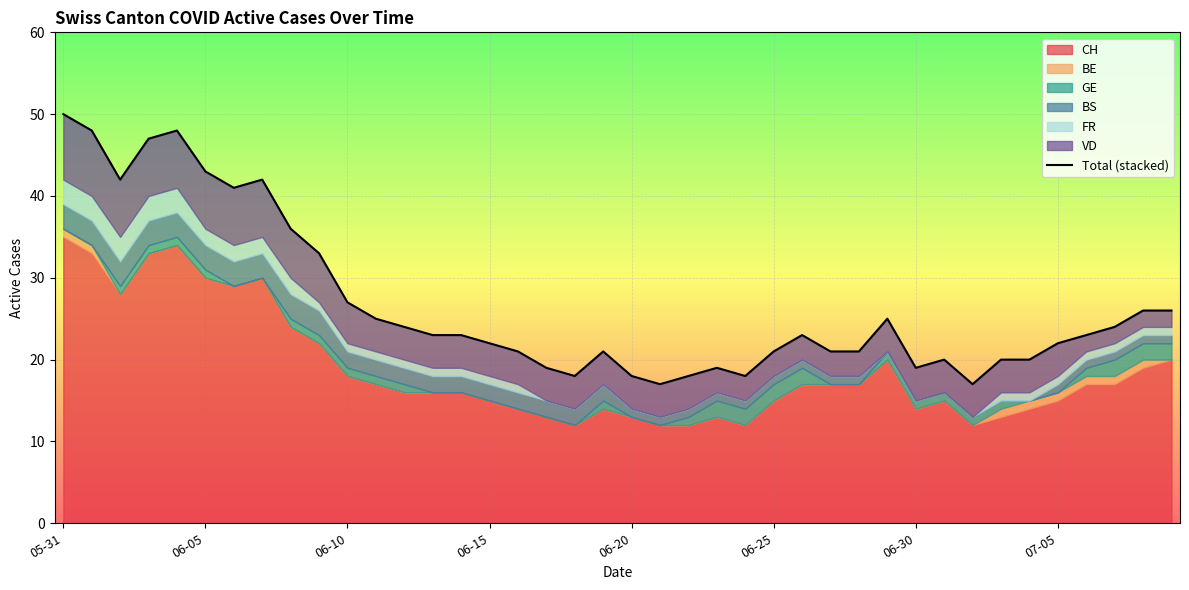

Which category has the lowest value across all series?

21